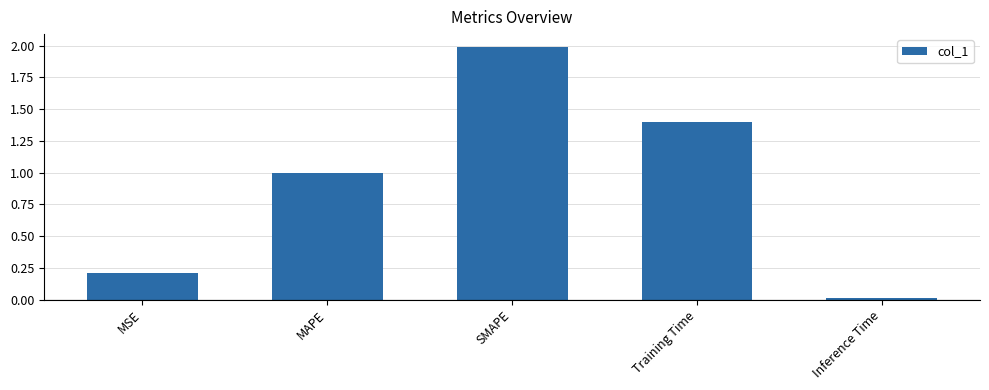

Count the number of data series in this chart.

1